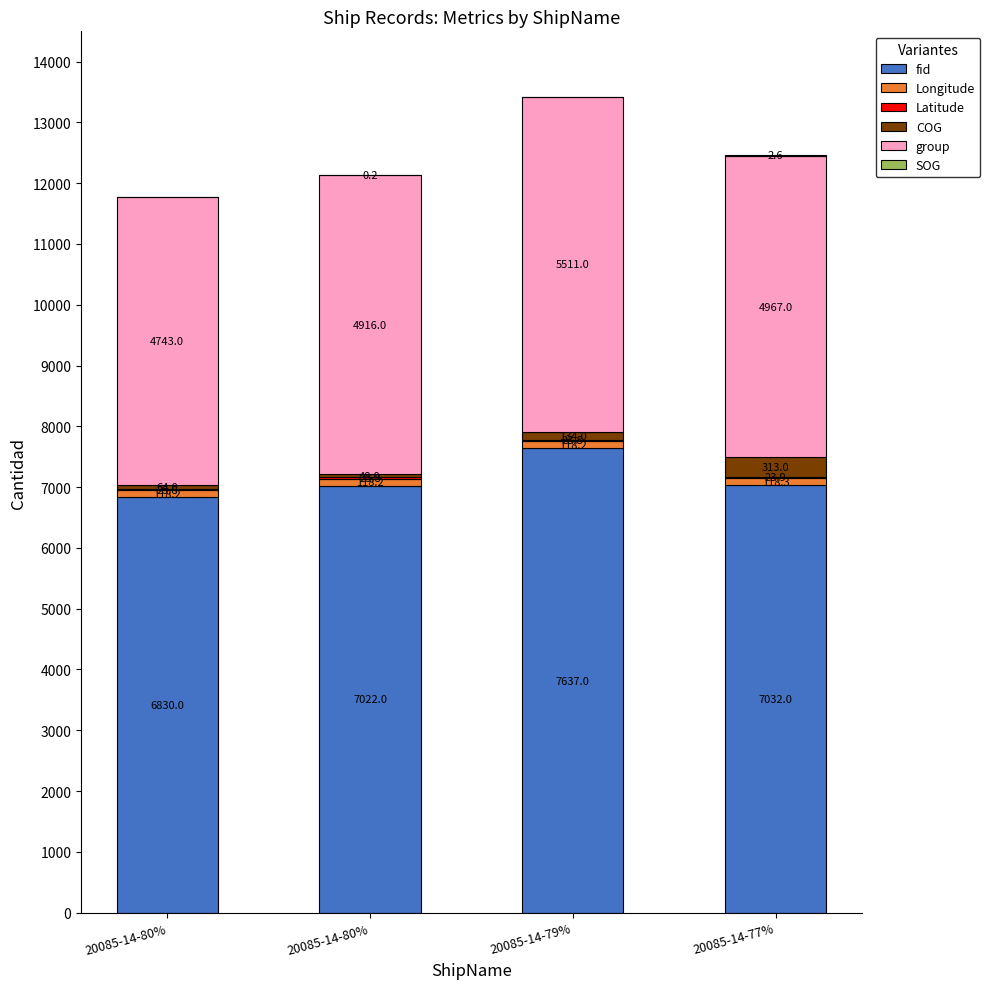

Are the bars horizontal?

No